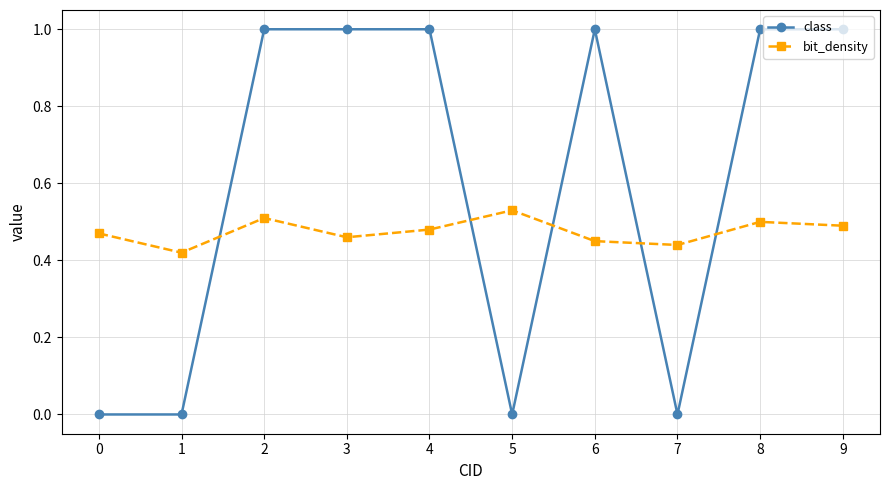

What is the sum of all bit_density values?

4.8